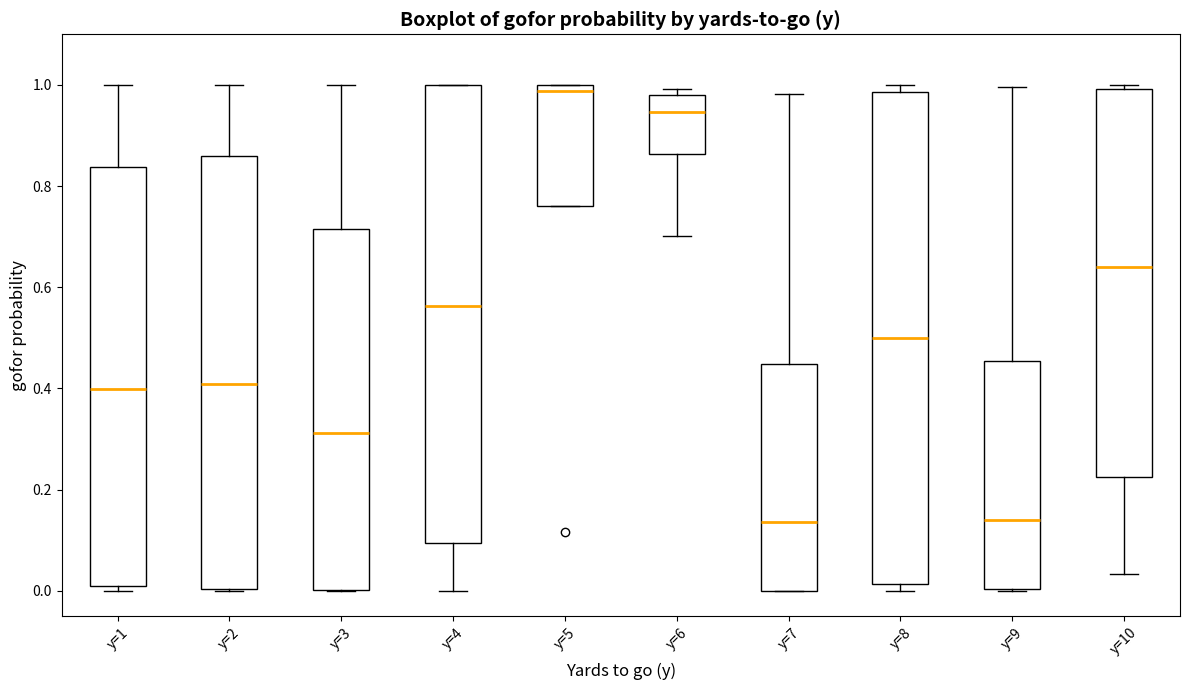

Reading left to right, read every box against the y-axis: the position of its median line, the range the box covers, and the ends of its whiskers. The values are not printed on the chart, so give them approximately, as read against the axis.

y=1: median 0.40, box 0.00 to 0.84, whiskers 0.00 (just below the box's lower edge) to 1.00
y=2: median 0.40, box 0.00 to 0.86, whiskers 0.00 to 1.00
y=3: median 0.32, box 0.00 to 0.72, whiskers 0.00 to 1.00
y=4: median 0.56, box 0.10 to 1.00, whiskers 0.00 to 1.00
y=5: median 0.98, box 0.76 to 1.00, whiskers 0.76 to 1.00
y=6: median 0.94, box 0.86 to 0.98, whiskers 0.70 to 1.00
y=7: median 0.14, box 0.00 to 0.44, whiskers 0.00 to 0.98
y=8: median 0.50, box 0.02 to 0.98, whiskers 0.00 to 1.00
y=9: median 0.14, box 0.00 to 0.46, whiskers 0.00 to 1.00
y=10: median 0.64, box 0.22 to 1.00, whiskers 0.04 to 1.00 (just above the box's upper edge)